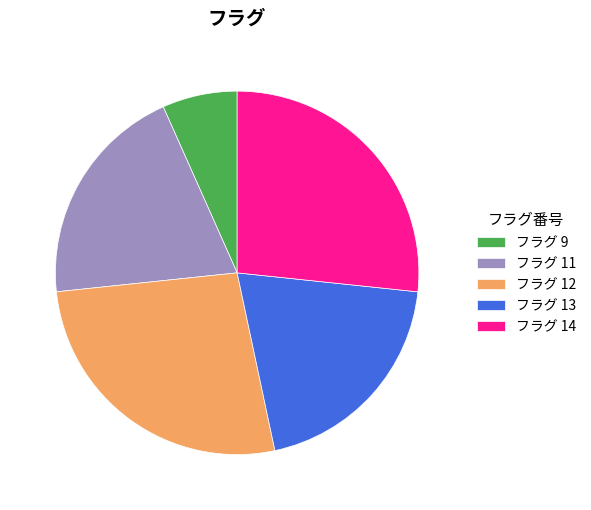

The フラグ 13 slice represents 20% of the pie. True or false?

True